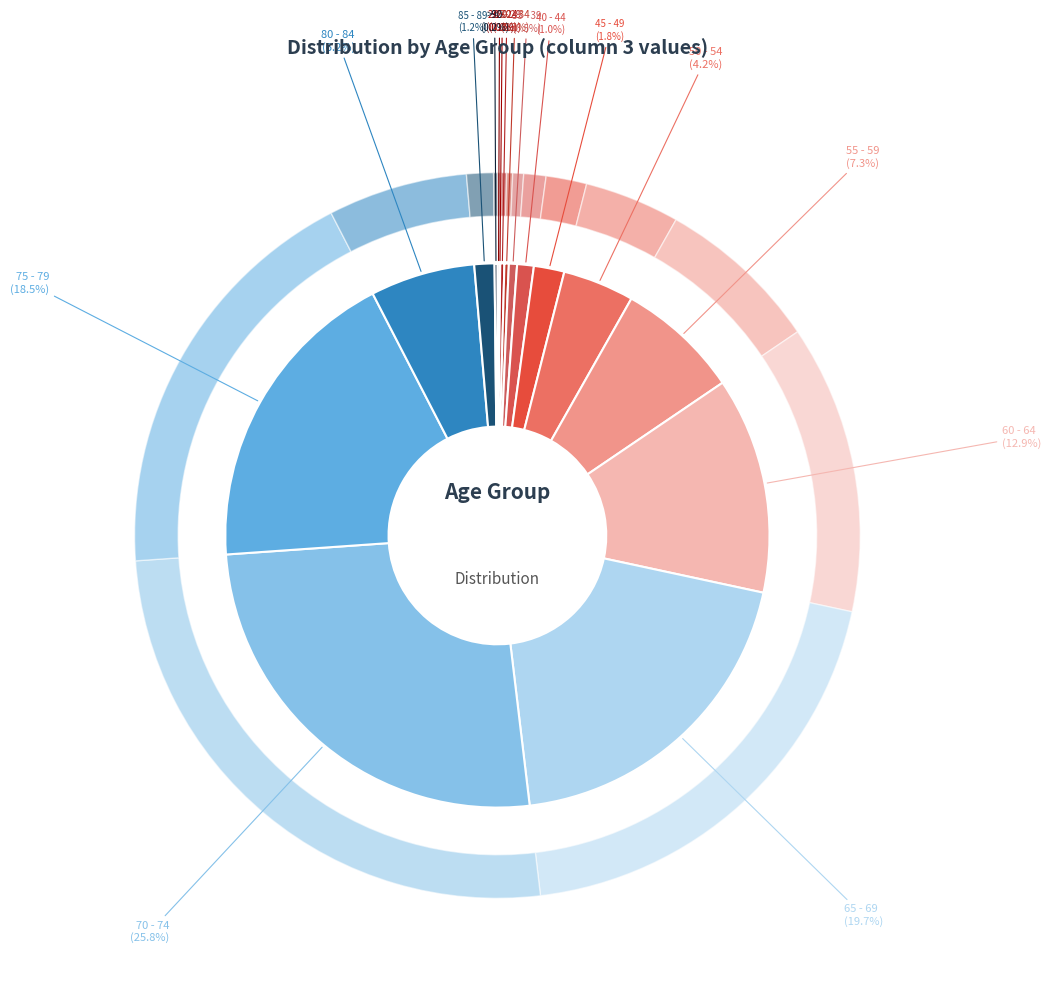

Which has a higher value, 70 - 74 or 35 - 39?

70 - 74